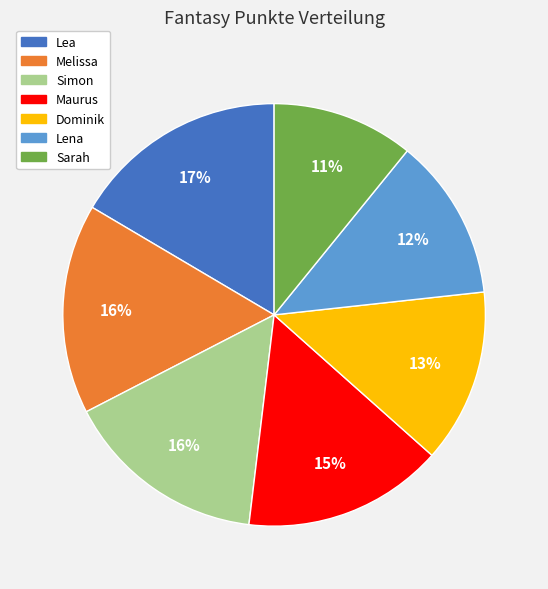

To the nearest percent, what portion does Lea represent?

17%